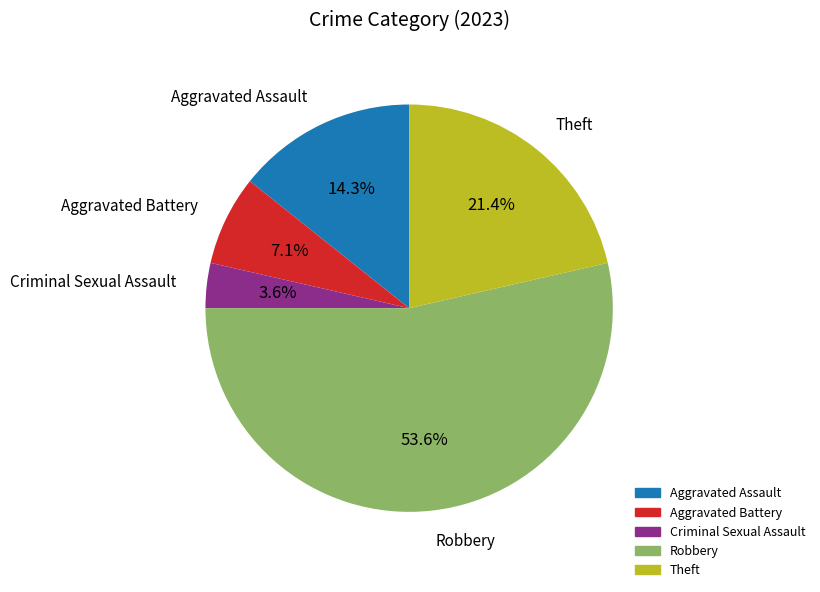

Which slice represents more than half of the pie?

Robbery